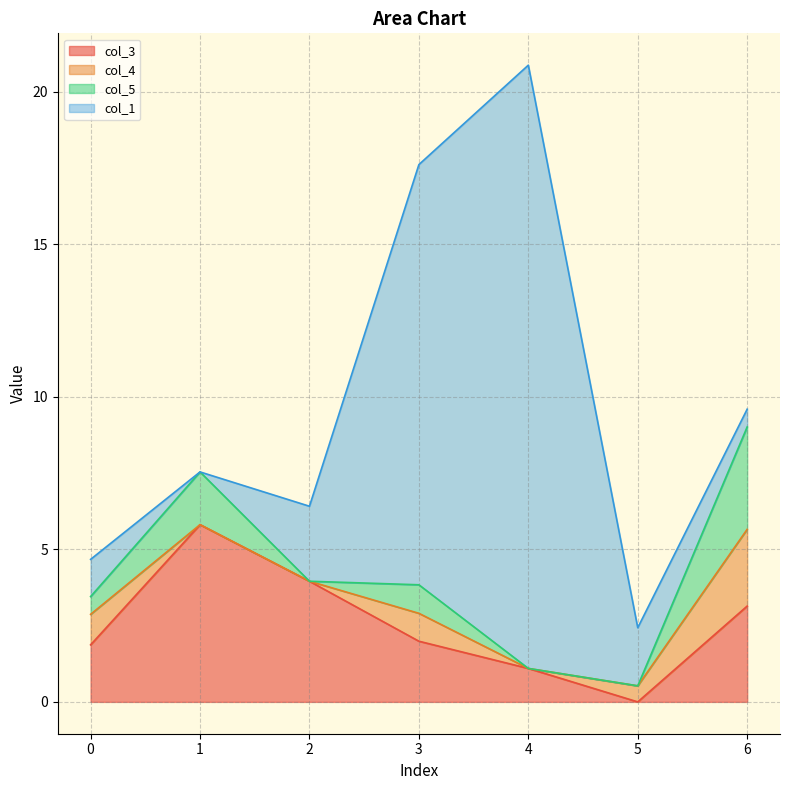

At which category does col_4 reach its first local peak?

3